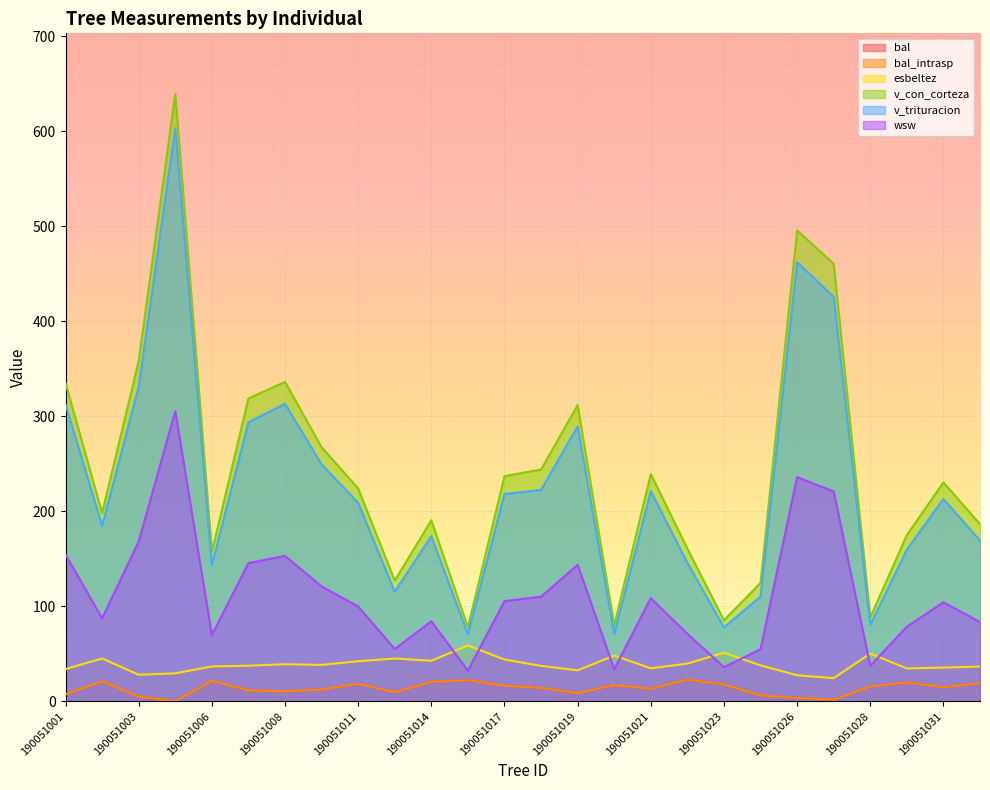

Reading right to left, list all the values displayed in this chart.

bal: 19.2	15.0	19.9	15.8	1.8	3.5	6.4	17.9	23.0	13.4	17.2	8.6	14.2	16.5	22.4	20.6	9.6	18.6	12.5	10.6	11.6	21.8	0.0	5.1	21.2	7.5
bal_intrasp: 19.2	15.0	19.9	15.8	1.8	3.5	6.4	17.9	23.0	13.4	17.2	8.6	14.2	16.5	22.4	20.6	9.6	18.6	12.5	10.6	11.6	21.8	0.0	5.1	21.2	7.5
esbeltez: 36.7	35.6	34.7	50.3	24.4	27.5	37.9	51.2	39.7	34.9	48.2	32.7	37.4	44.1	58.8	42.7	45.1	42.2	38.4	39.1	37.5	36.8	29.5	28.0	45.2	34.0
v_con_corteza: 186.5	230.4	175.0	88.2	460.4	495.5	124.7	85.3	160.7	239.2	80.1	311.7	243.9	236.9	77.9	190.5	127.1	224.0	267.4	336.0	318.8	157.0	638.9	358.0	198.1	335.0
v_trituracion: 169.1	213.0	159.6	80.4	425.7	462.0	110.3	77.8	145.8	221.2	70.8	289.4	222.4	218.3	70.7	173.8	115.3	208.9	249.3	313.1	293.7	143.2	603.0	331.0	184.8	312.3
wsw: 83.5	104.3	78.6	37.4	220.8	236.0	54.9	36.1	71.1	108.6	34.0	143.7	110.2	105.5	32.4	84.3	55.2	99.8	121.0	153.1	145.4	69.8	305.4	168.1	87.4	154.4